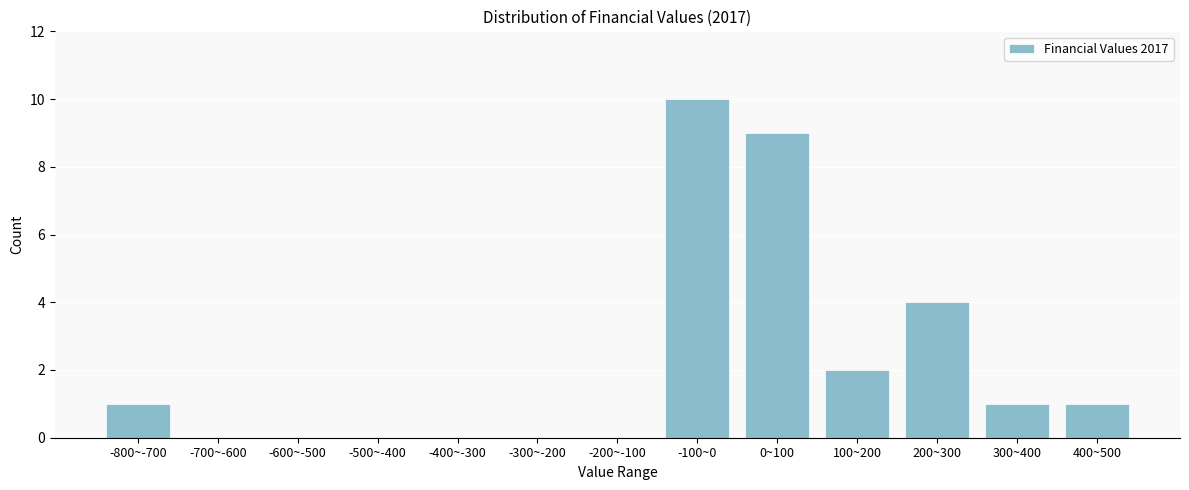

Reading right to left, list all the values displayed in this chart.

400~500=1	300~400=1	200~300=4	100~200=2	0~100=9	-100~0=10	-200~-100=0	-300~-200=0	-400~-300=0	-500~-400=0	-600~-500=0	-700~-600=0	-800~-700=1